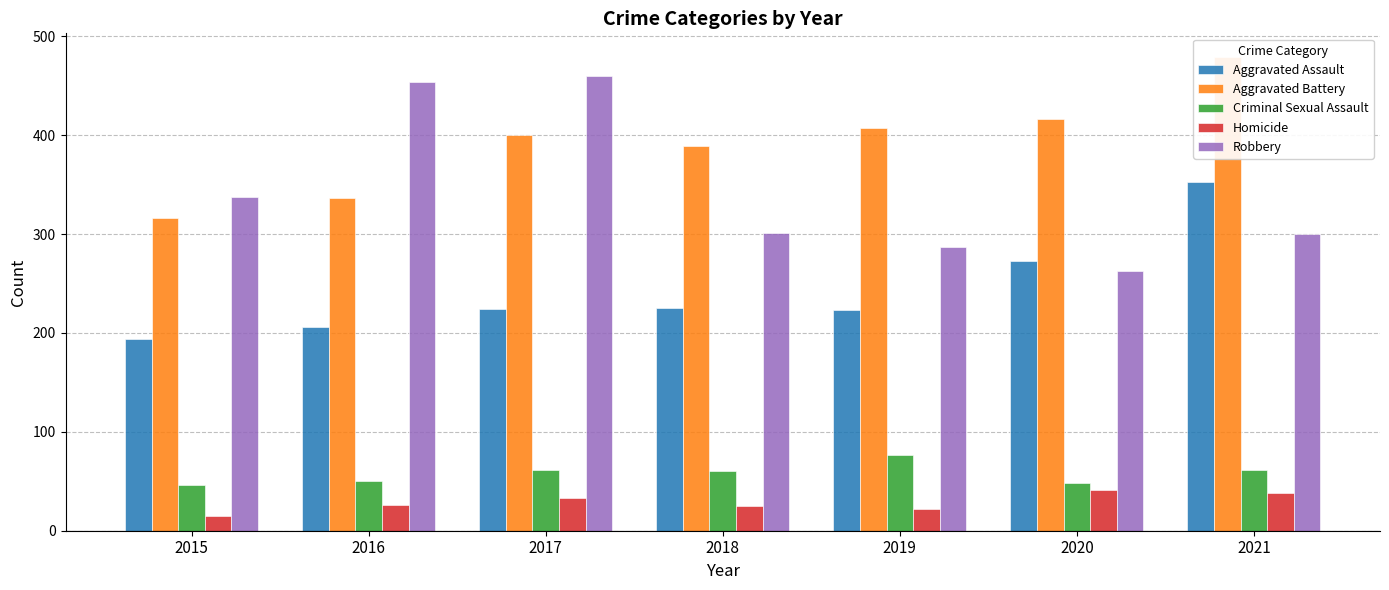

The Aggravated Battery series shows 316 at 2015. True or false?

True